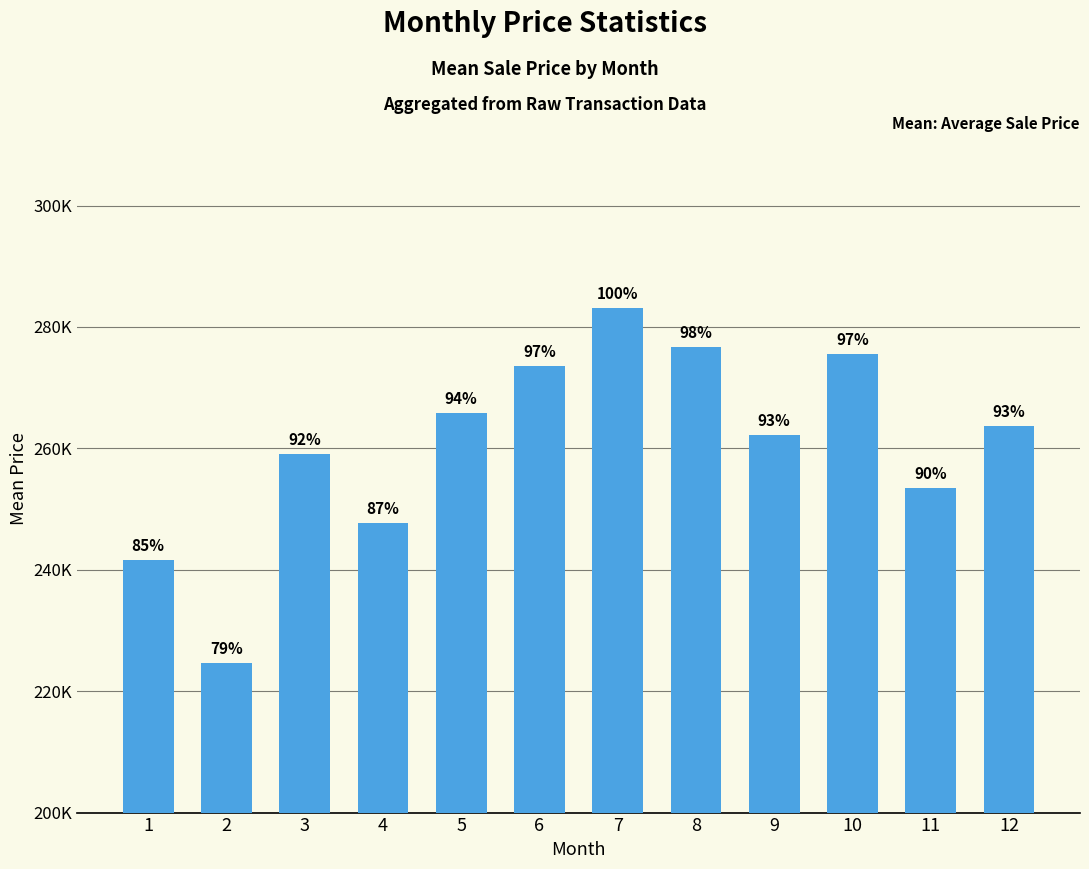

Does the chart contain any negative values?

No